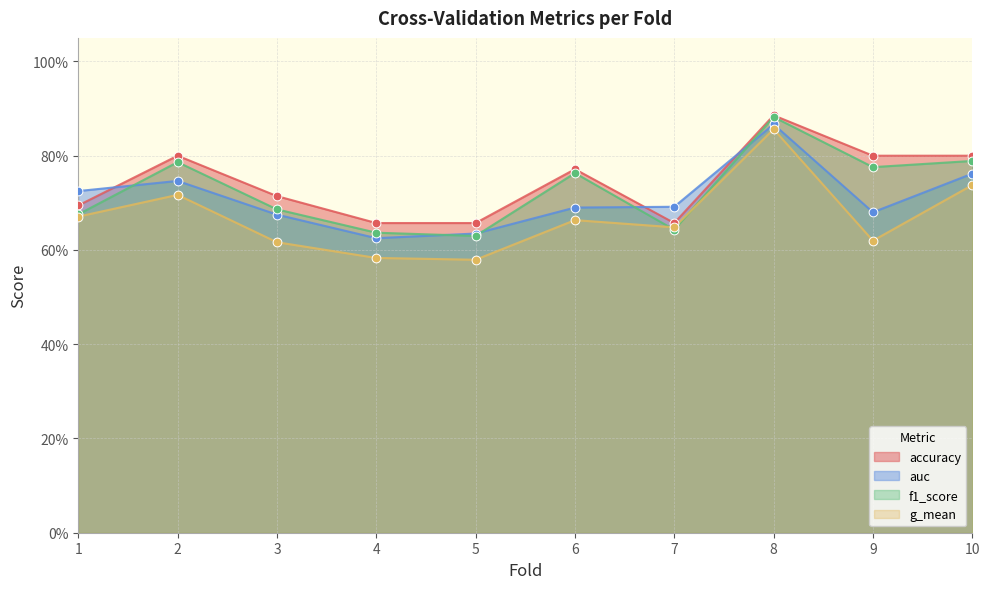

Which series has the largest total across all categories?

accuracy